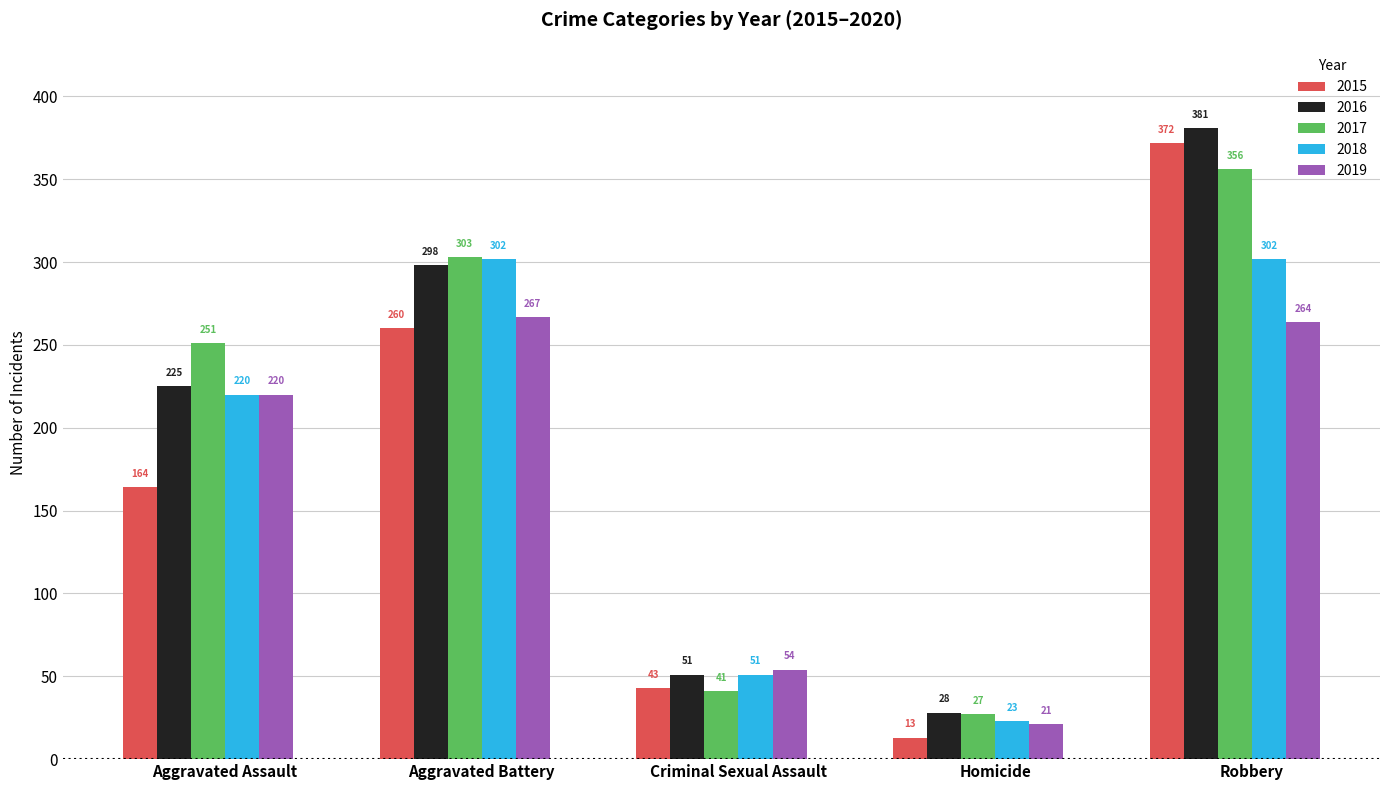

What is the difference between the maximum and minimum values in the 2016 series?

353